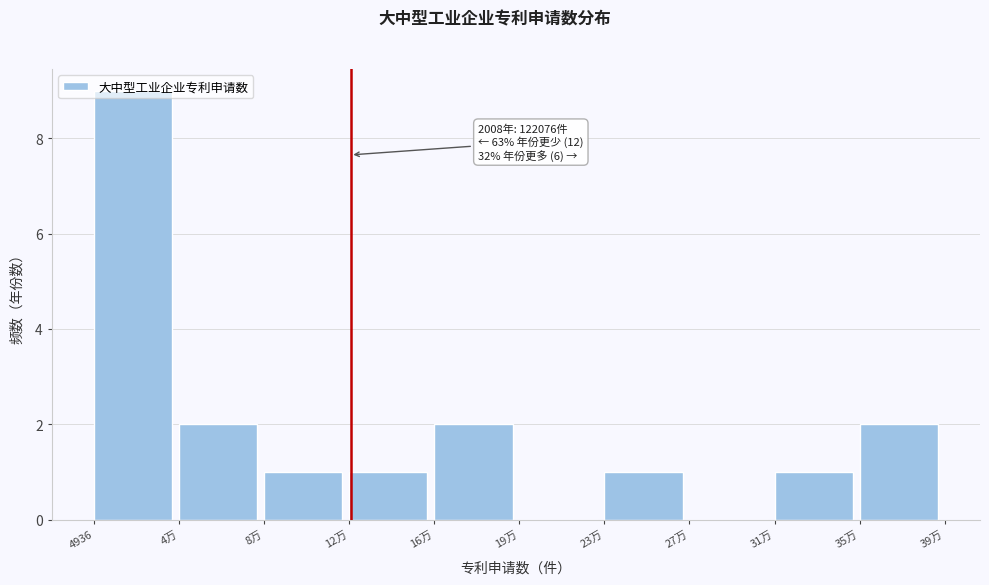

Which category has the highest value across all series?

4936